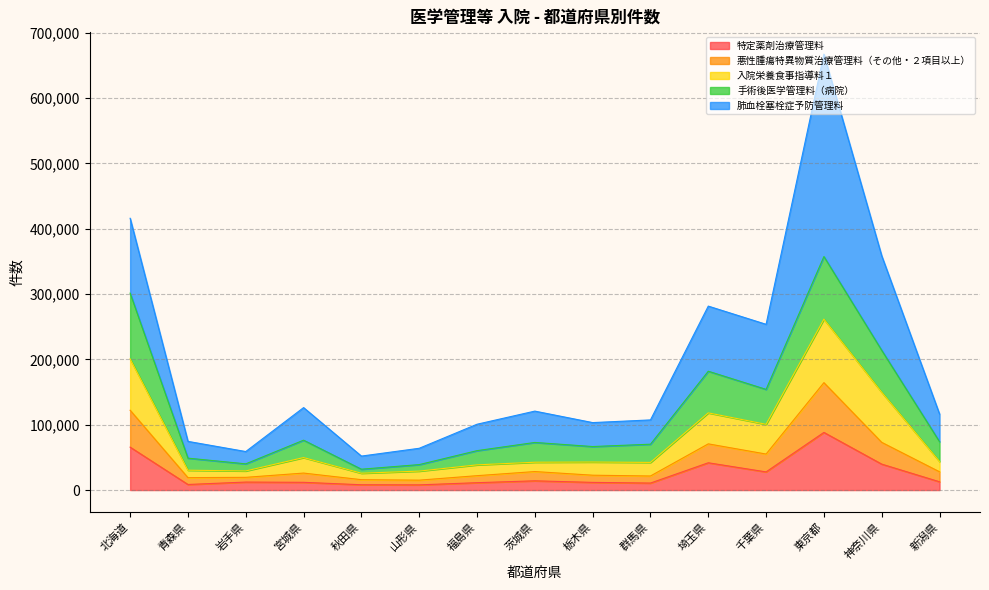

At which category is the sum across all series the highest?

東京都